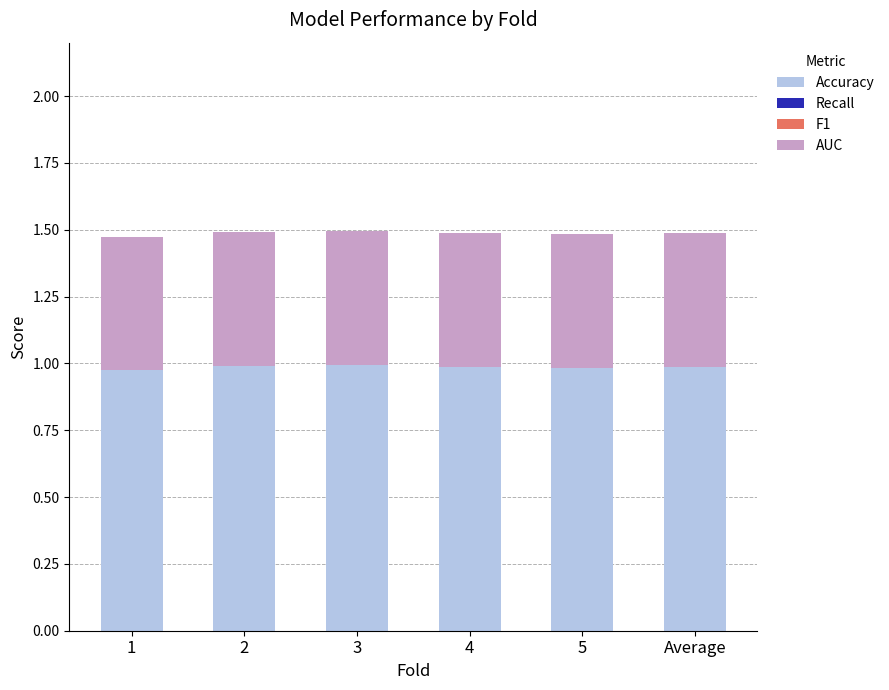

What is the total value across all series at 4?

1.5